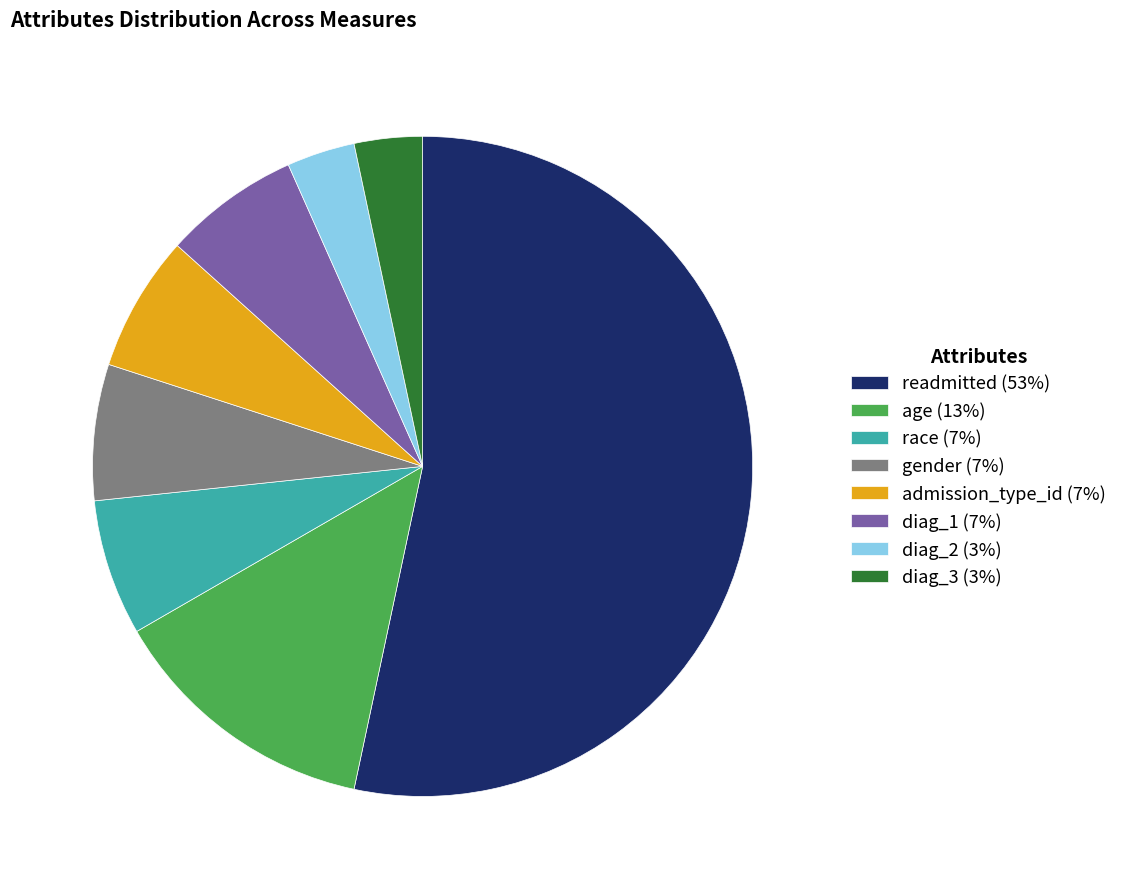

Does diag_3 (3%) represent more than half of the total?

No